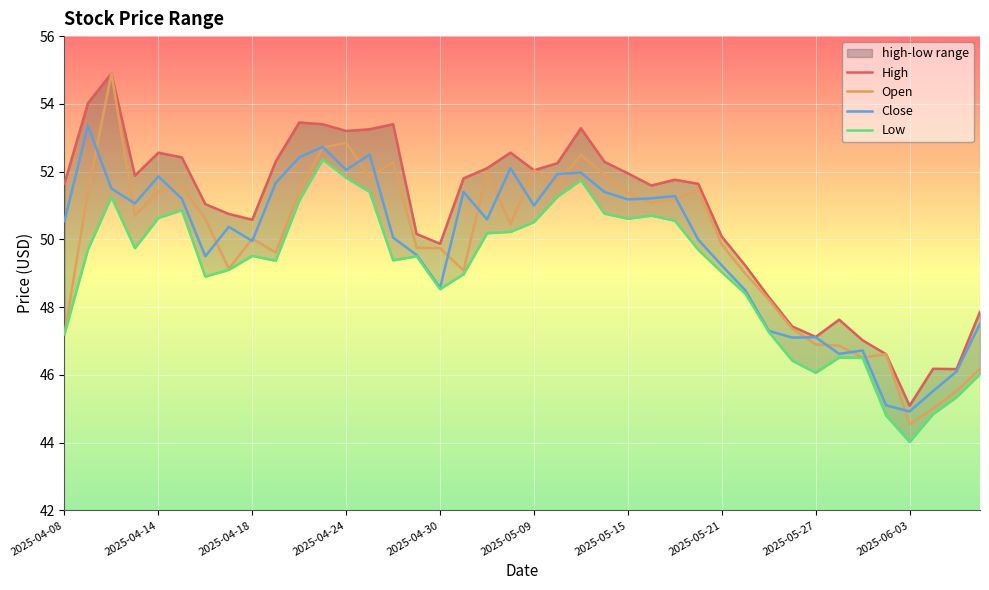

List the series in order of their peak value, lowest first.

low, close, high, open